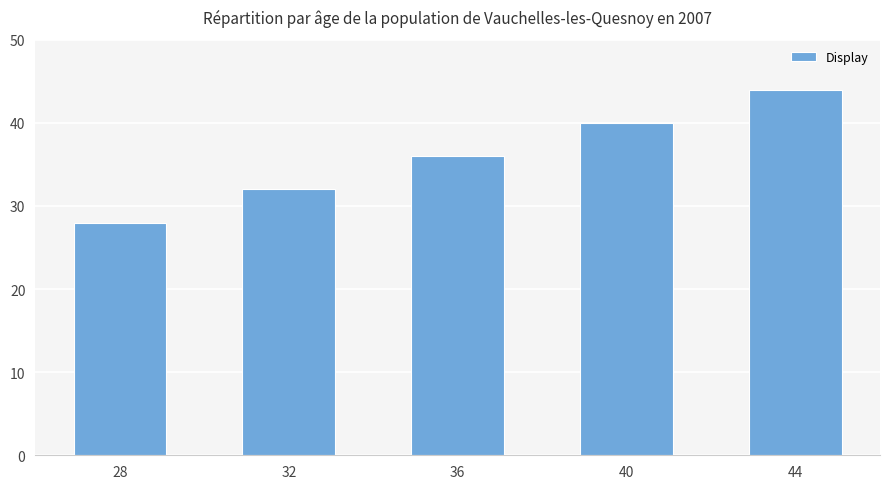

List the labels in order of value, largest first.

44, 40, 36, 32, 28